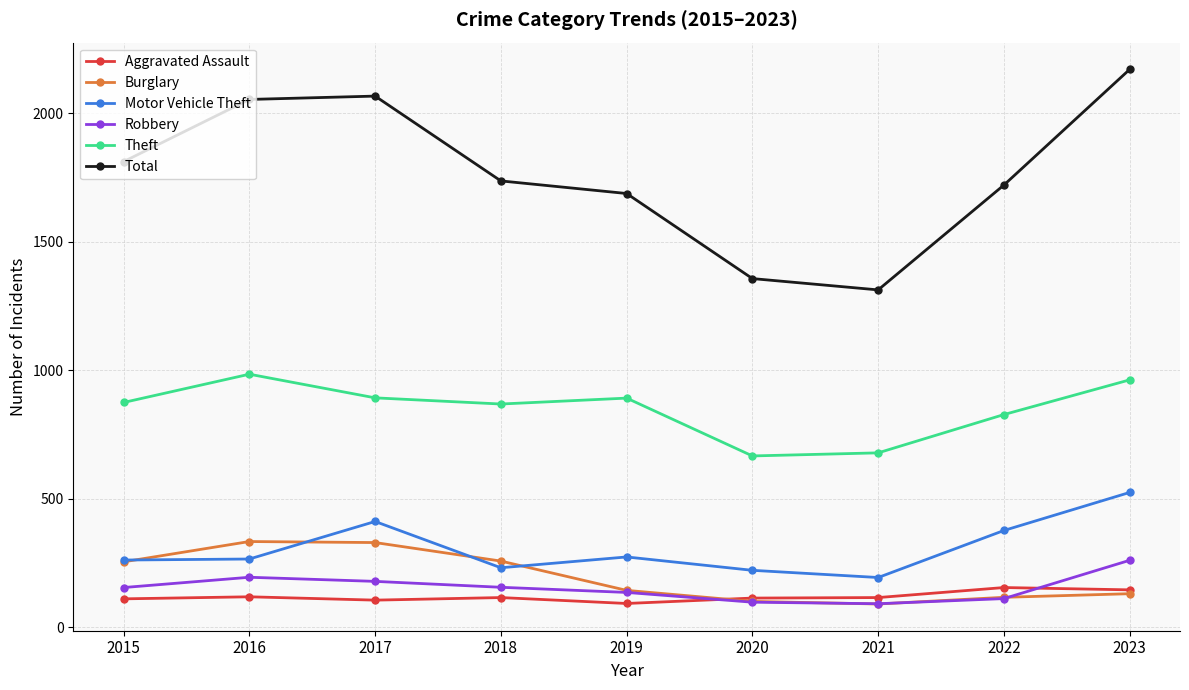

Is it true that Aggravated Assault equals 32 at 2023?

False